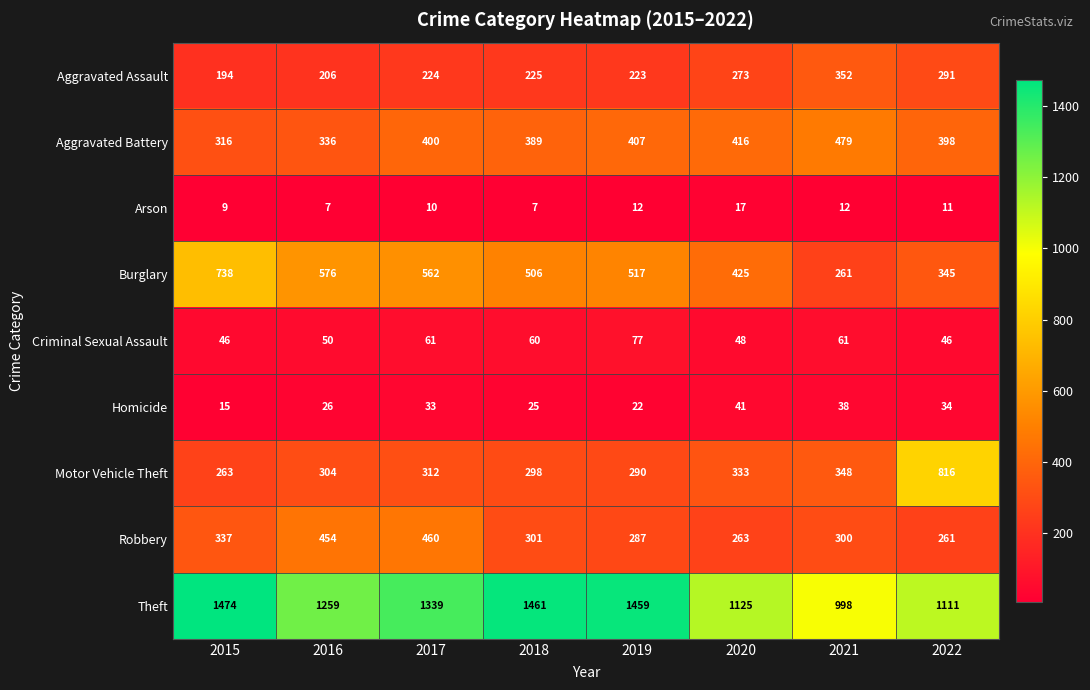

What is the smallest value displayed?

7